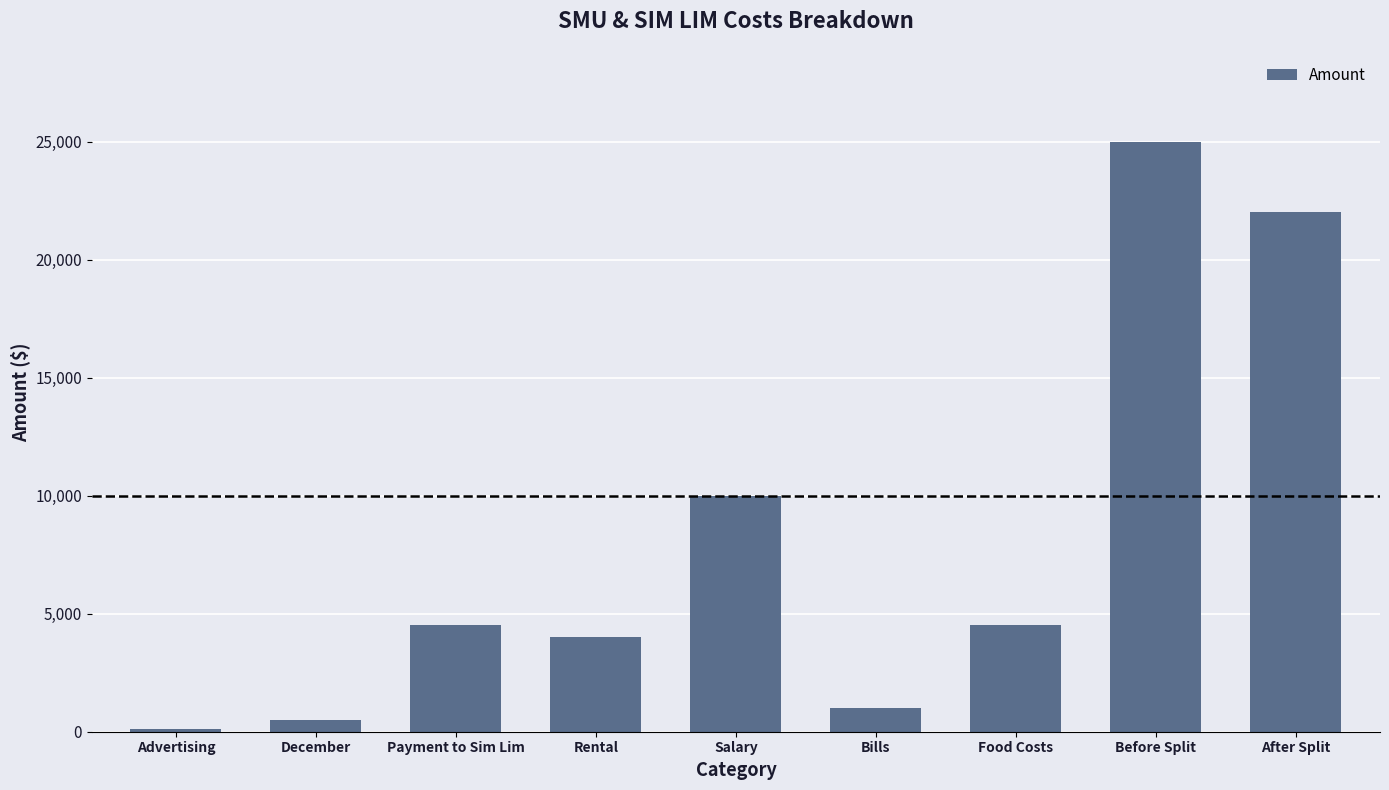

What is the difference between the values at Food Costs and December?

4000